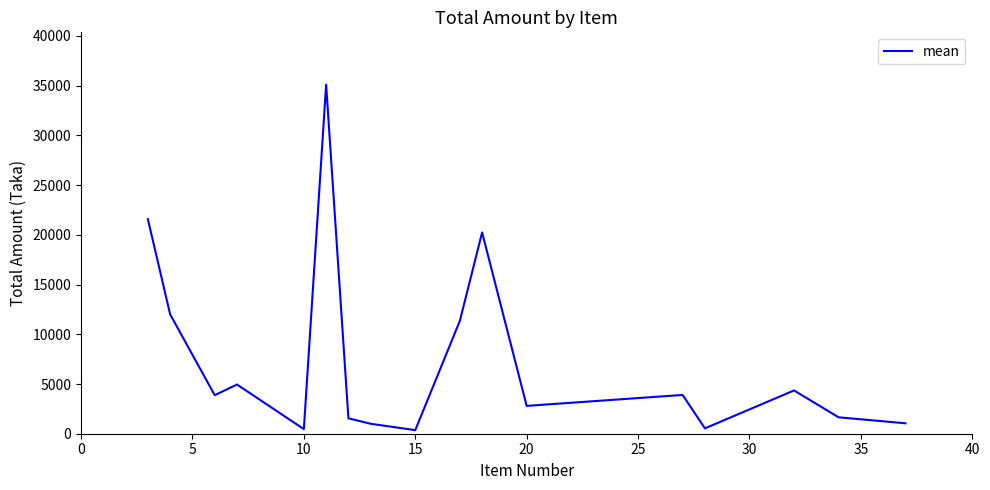

What is the greatest value displayed?

35100